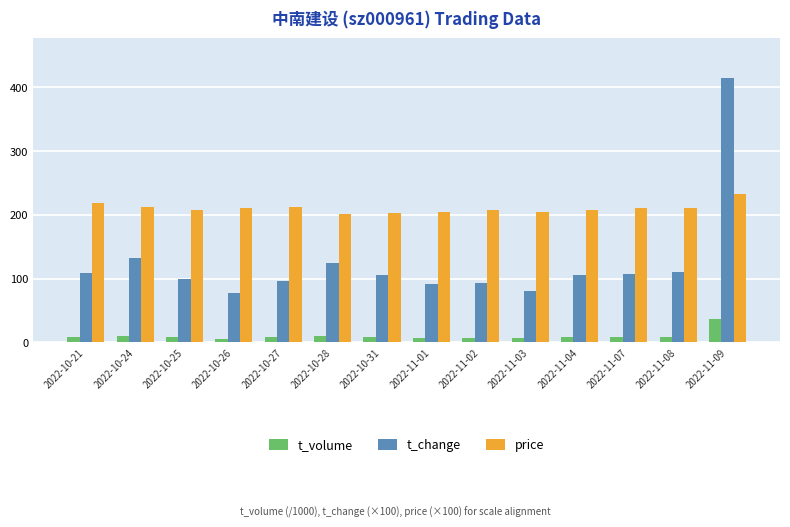

At which category does the chart reach its peak across all series?

2022-11-09